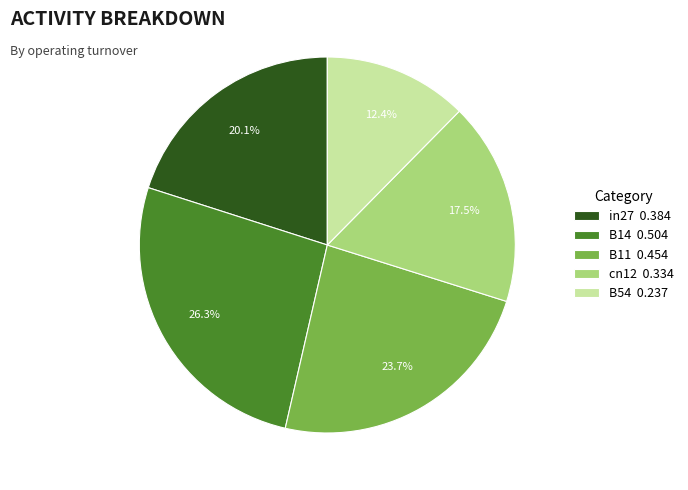

Does any single category account for the majority?

No